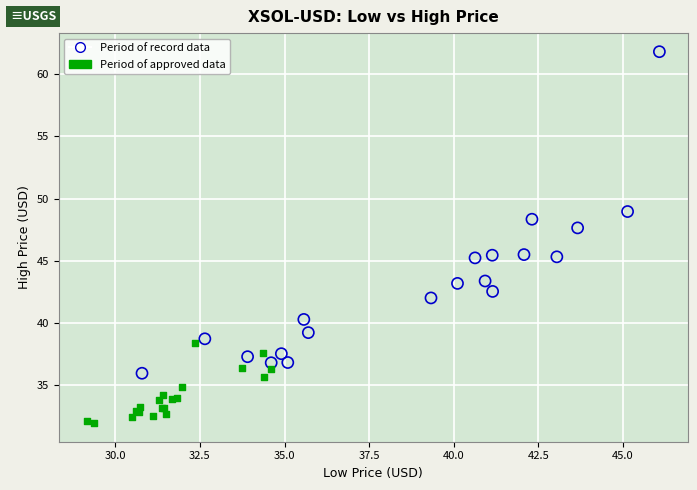

Which series contains the highest Y value?

Period of record data